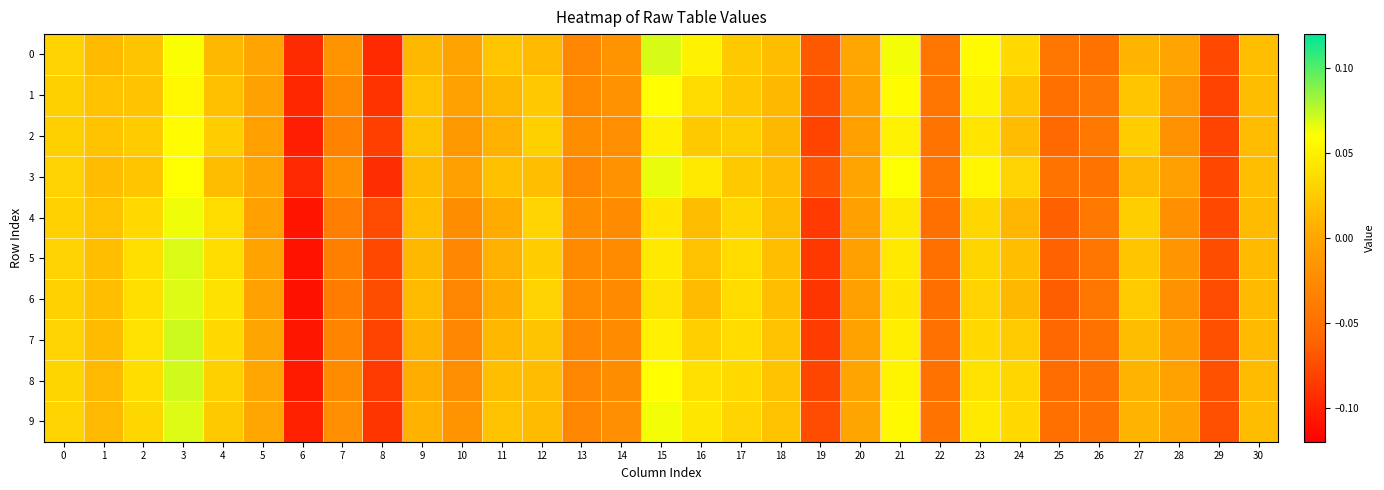

What is the maximum value shown in the chart?

0.1